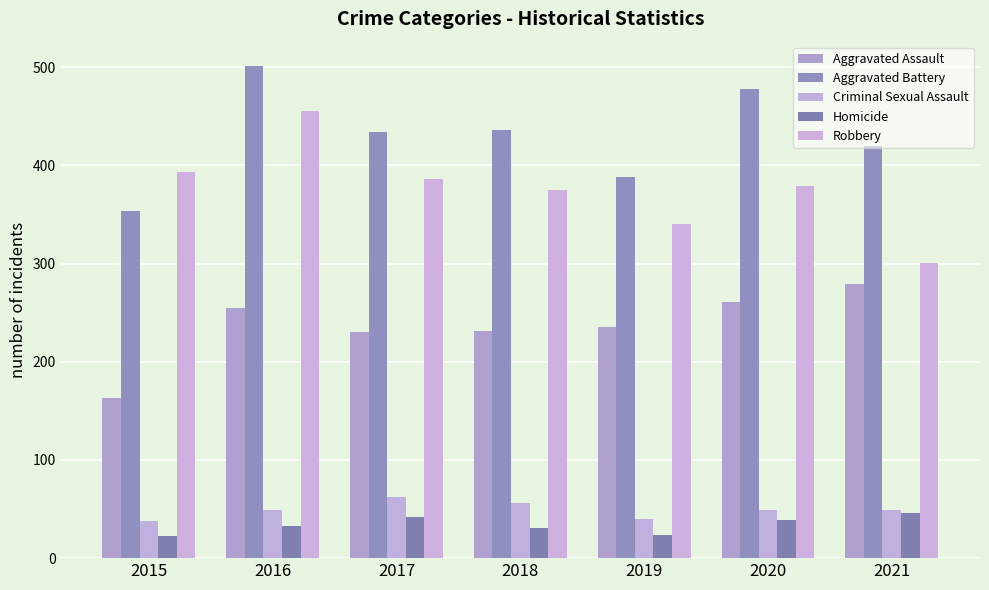

What is the spread (max minus min) of values at 2015?

370